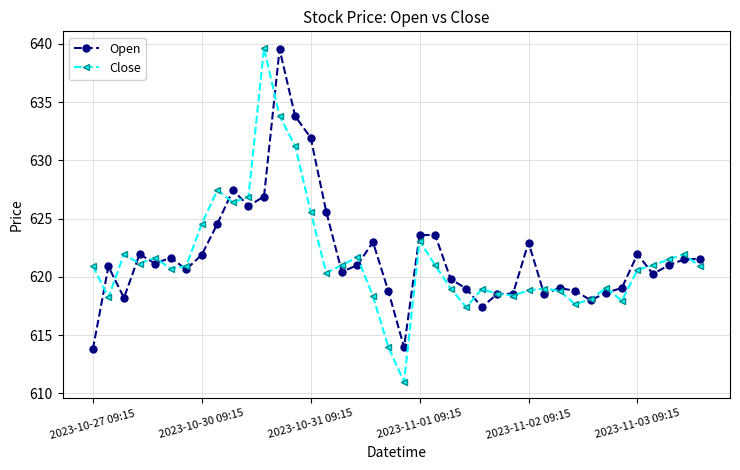

At how many categories does at least one series exceed 617?

39